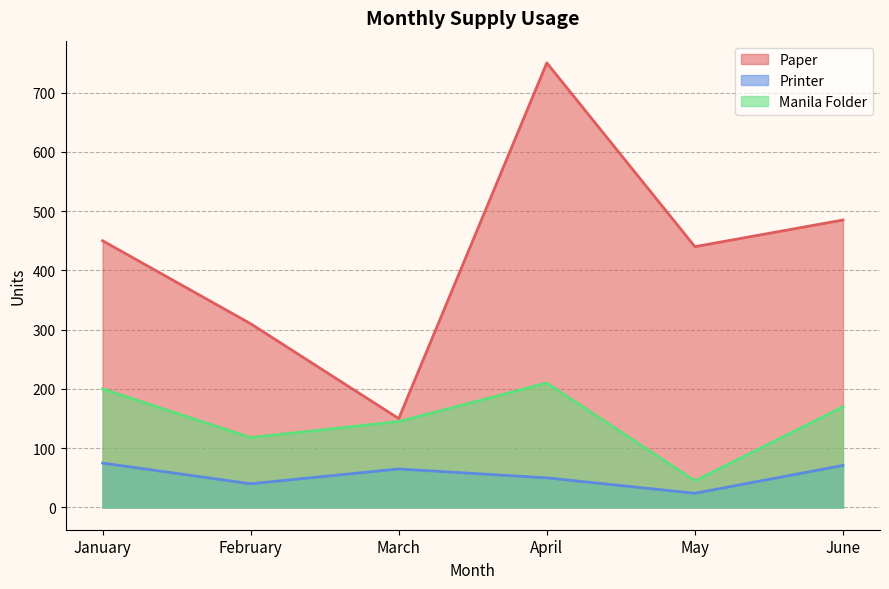

How many series are shown in this chart?

3